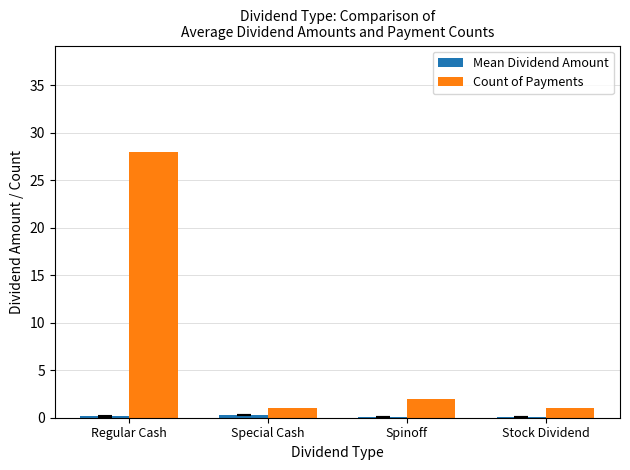

The value of Count of Payments at Regular Cash is 28.0. True or false?

True